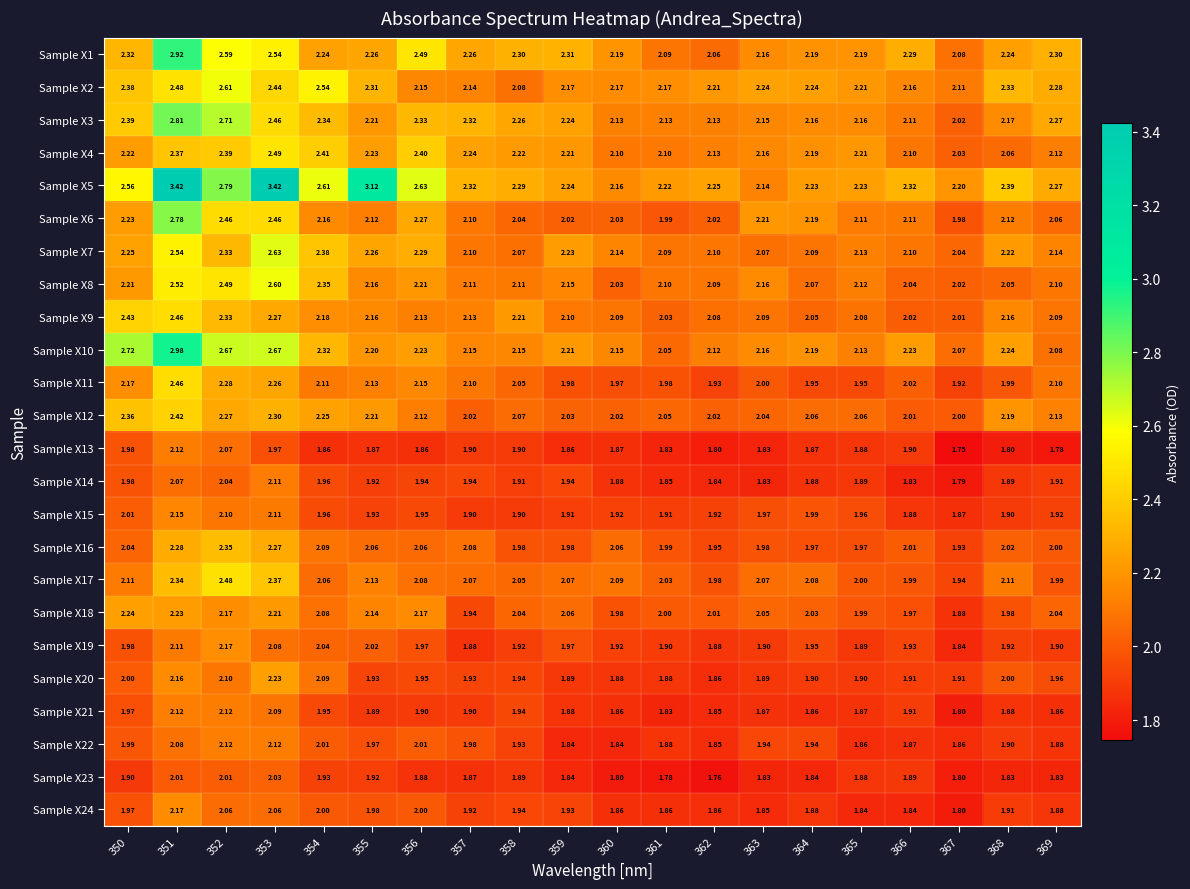

Is the value of Sample X6 at 357 greater than the value of Sample X13 at 359?

Yes